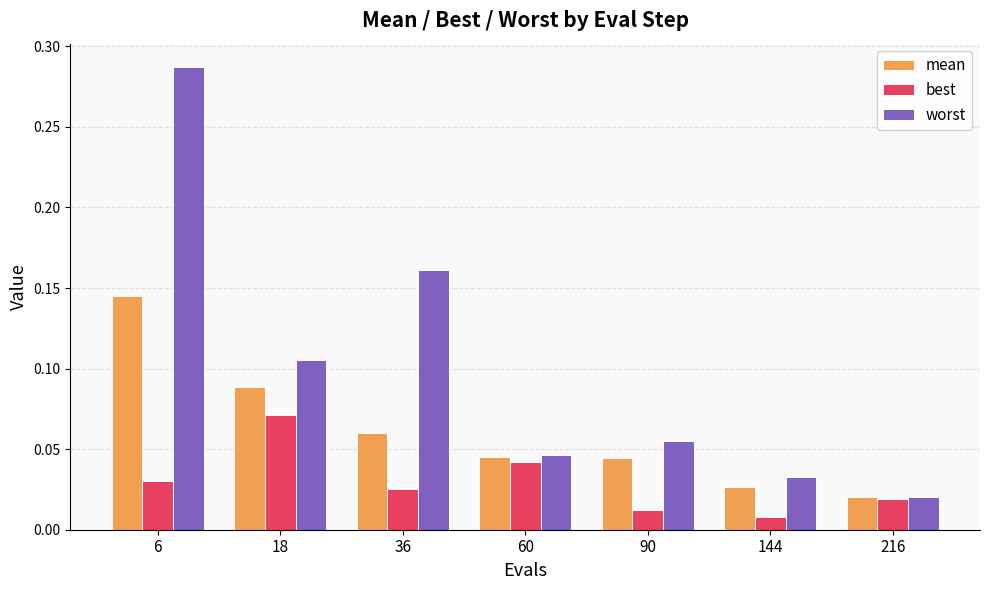

Rank the series by their average value, from highest to lowest.

worst, mean, best